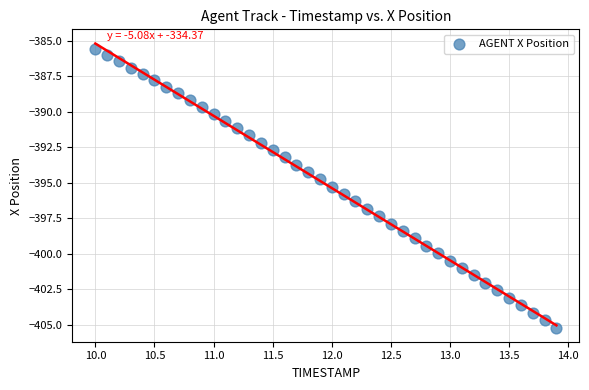

What is the range of X values (max minus min)?

3.9